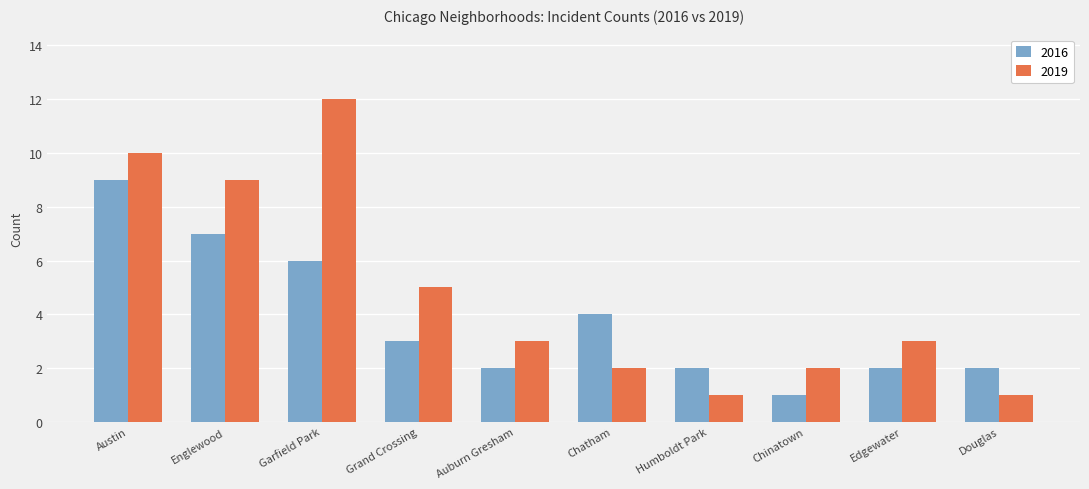

At which category is the sum across all series the highest?

Austin